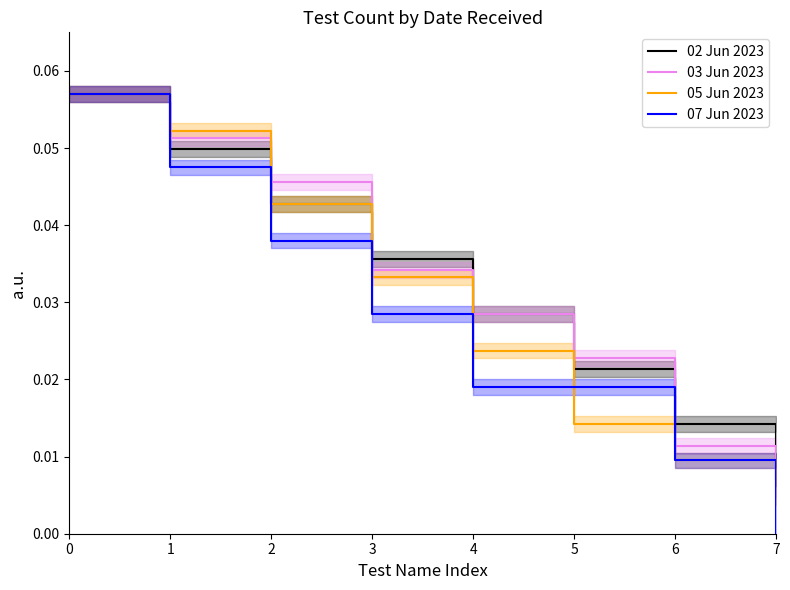

Reading left to right, list all the values displayed in this chart.

02 Jun 2023: 0.1	0.0	0.0	0.0	0.0	0.0	0.0	0.0
03 Jun 2023: 0.1	0.1	0.0	0.0	0.0	0.0	0.0	0.0
05 Jun 2023: 0.1	0.1	0.0	0.0	0.0	0.0	0.0	0.0
07 Jun 2023: 0.1	0.0	0.0	0.0	0.0	0.0	0.0	0.0